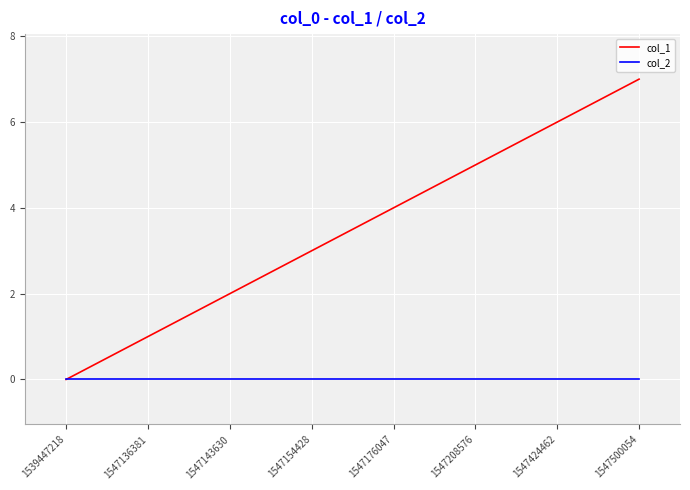

Reading right to left, extract all data points from this chart.

col_1: 1547500054=7	1547424462=6	1547208576=5	1547176047=4	1547154428=3	1547143630=2	1547136381=1	1539447218=0
col_2: 1547500054=0	1547424462=0	1547208576=0	1547176047=0	1547154428=0	1547143630=0	1547136381=0	1539447218=0